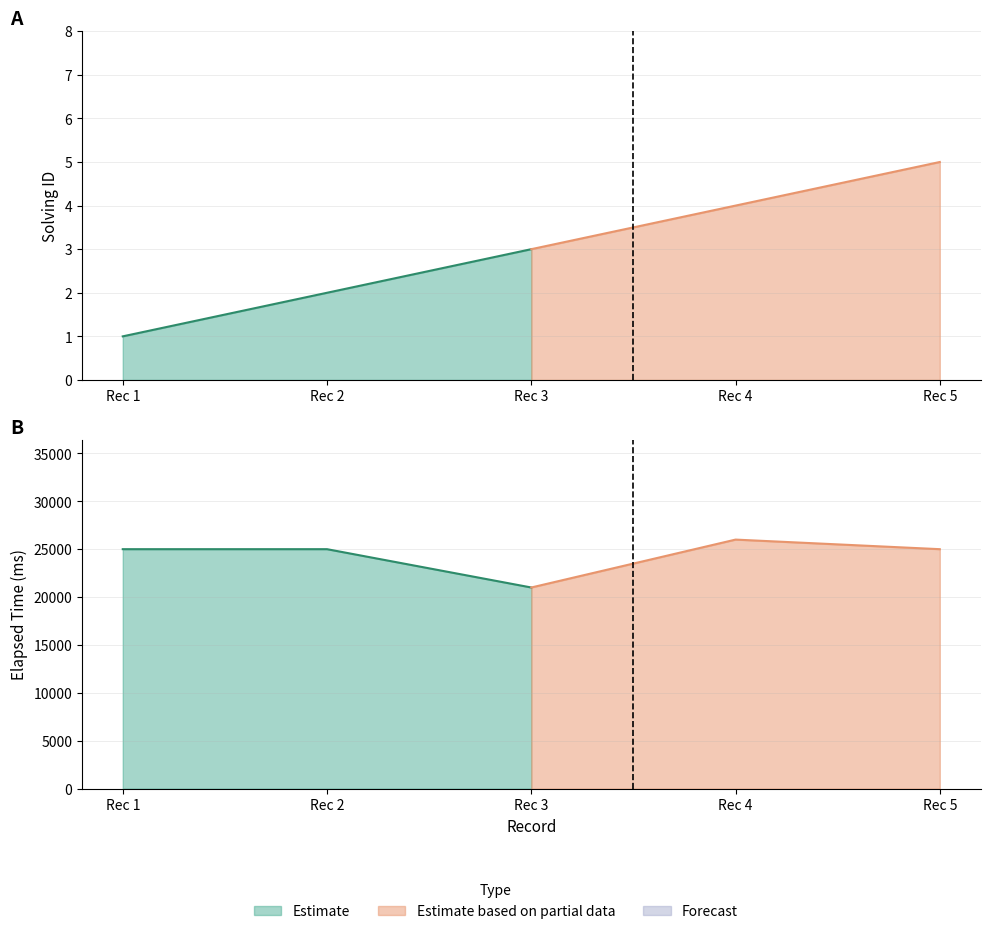

True or false: solving_id and elapsed_time intersect in this chart.

False